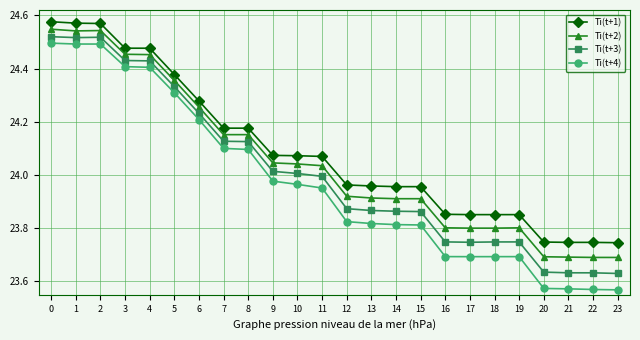

Rank the series at 16 from highest to lowest value.

Ti(t+1), Ti(t+2), Ti(t+3), Ti(t+4)